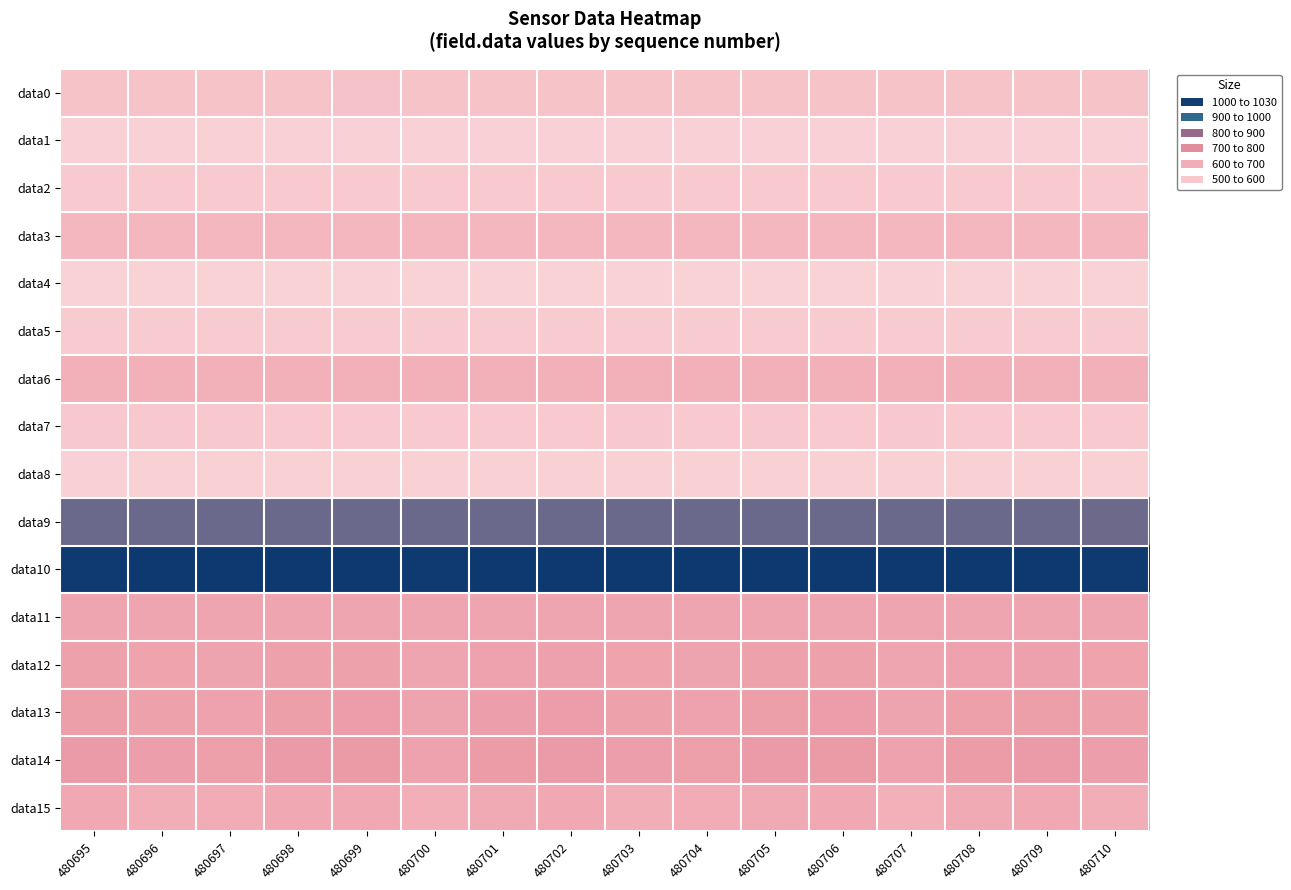

What is the difference between the highest and lowest values at 480700?

508